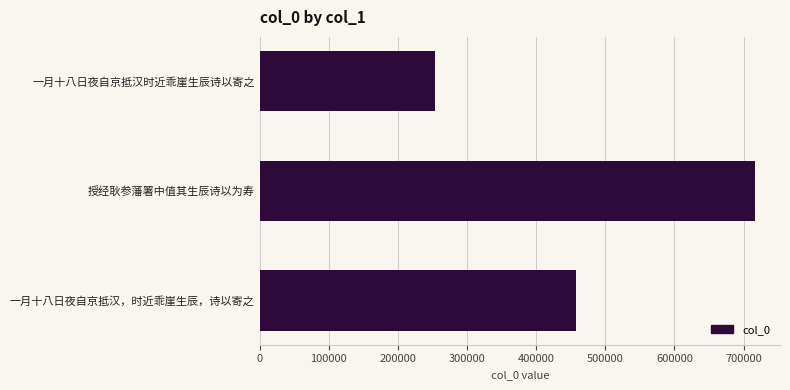

Which has a higher value, 一月十八日夜自京抵汉，时近乖崖生辰，诗以寄之 or 授经耿参藩署中值其生辰诗以为寿?

授经耿参藩署中值其生辰诗以为寿